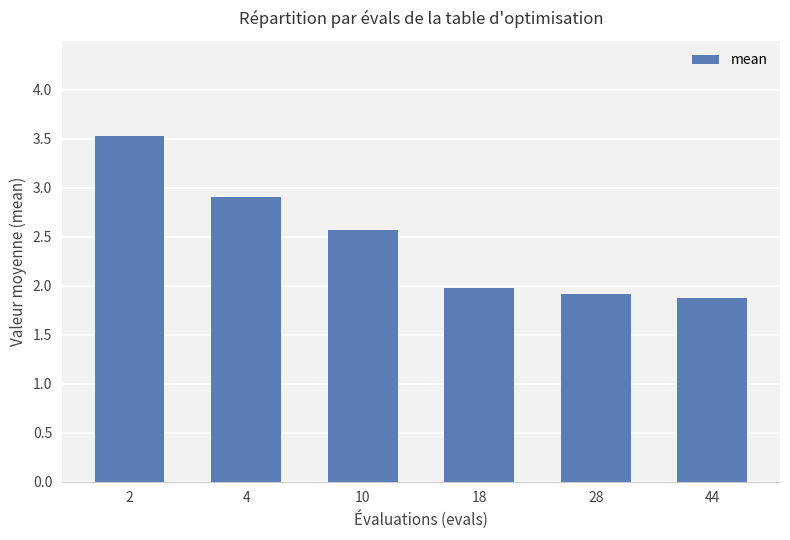

The chart shows a value of 0.5 at 10. True or false?

False